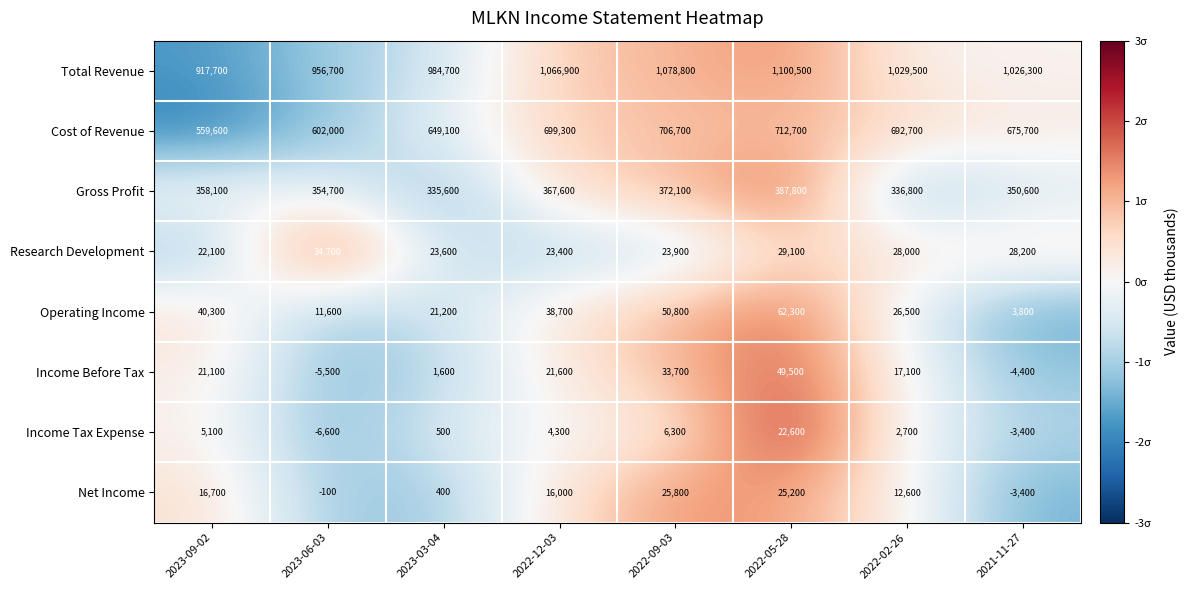

Count the number of categories in the chart.

8